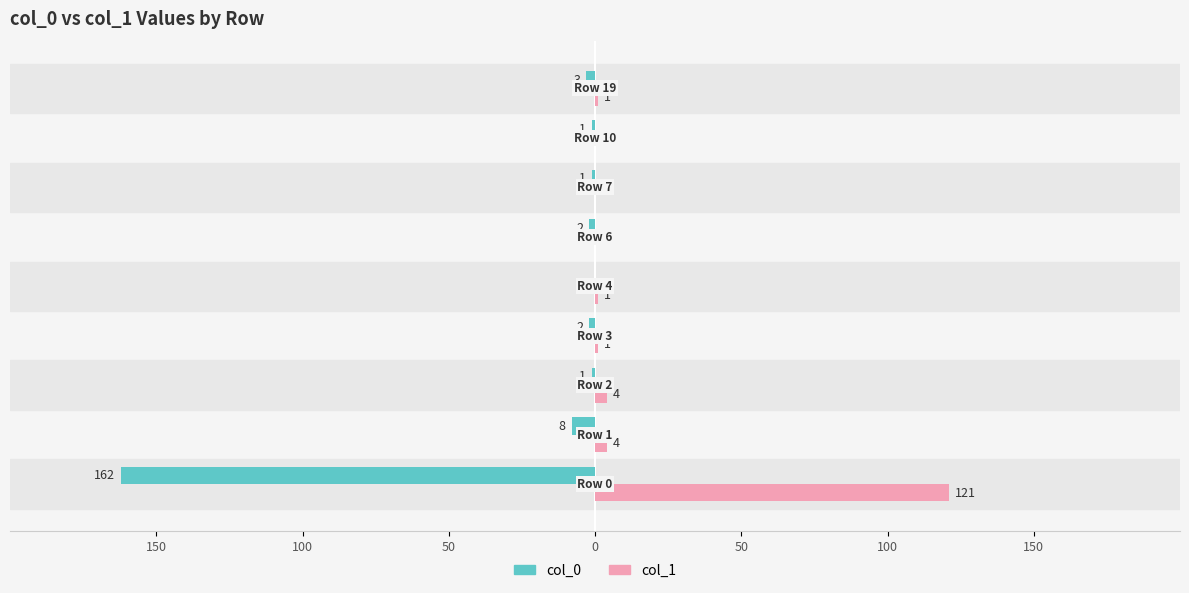

What are all the series names shown in the legend?

col_0, col_1